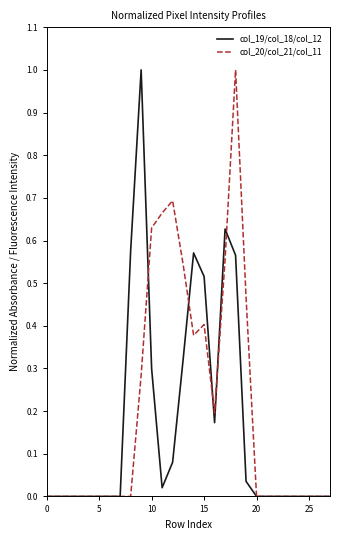

What is the maximum value for col_20/col_21/col_11?

1.0